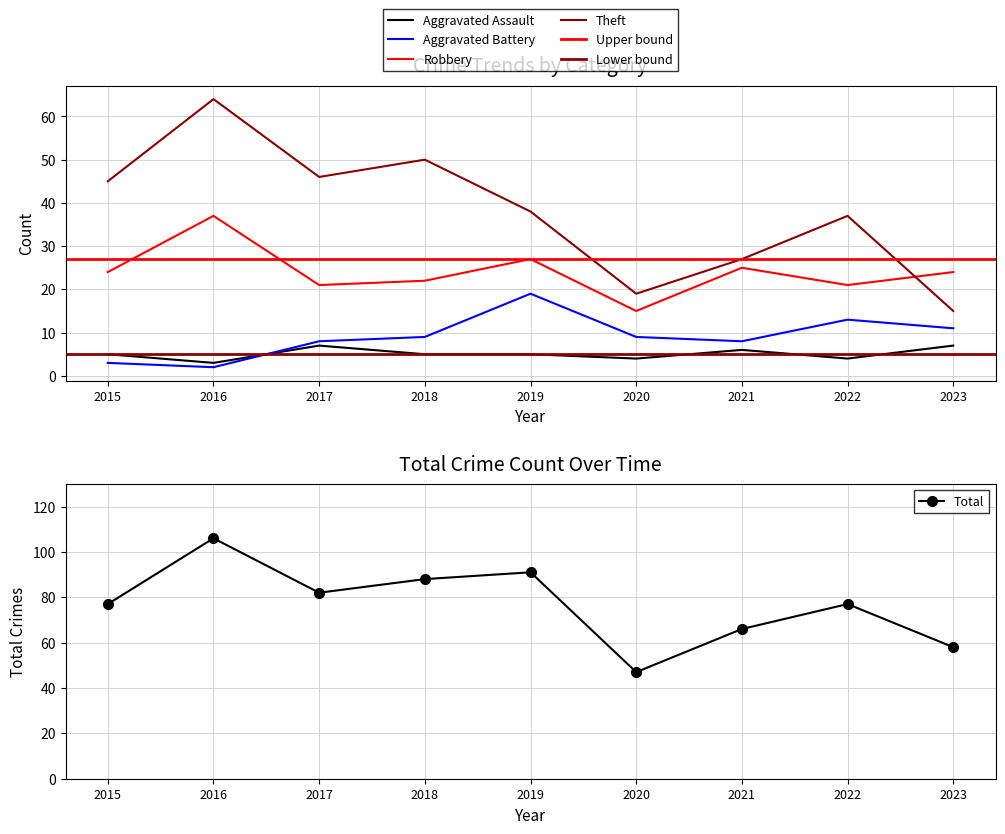

The value of Aggravated Battery at 2023 is 5. True or false?

False